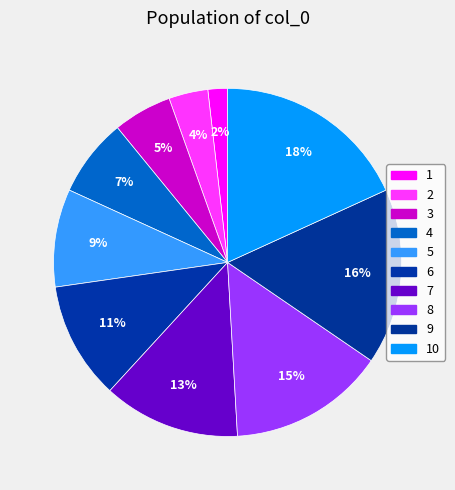

What percentage is the 8 slice, to the nearest percent?

15%